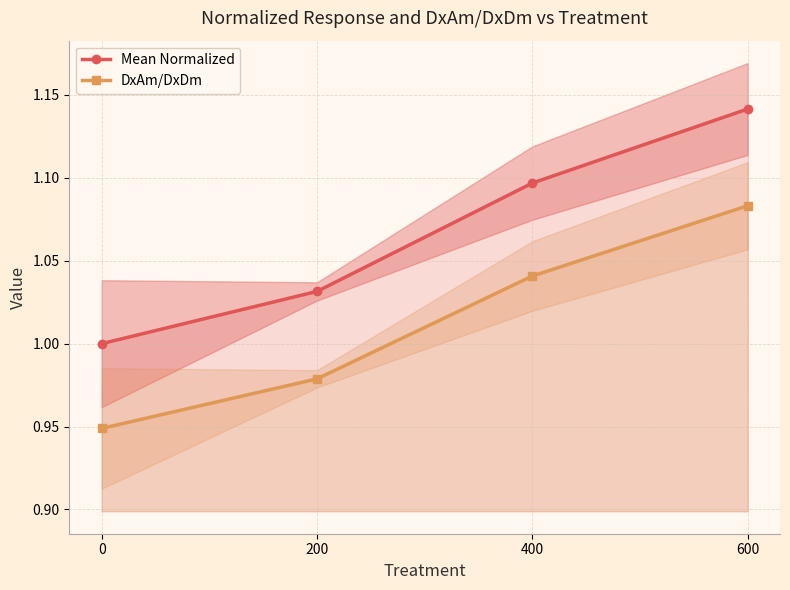

Reading left to right, transcribe all the data shown in this chart.

Mean Normalized: 1.0	1.0	1.1	1.1
DxAm/DxDm: 0.9	1.0	1.0	1.1